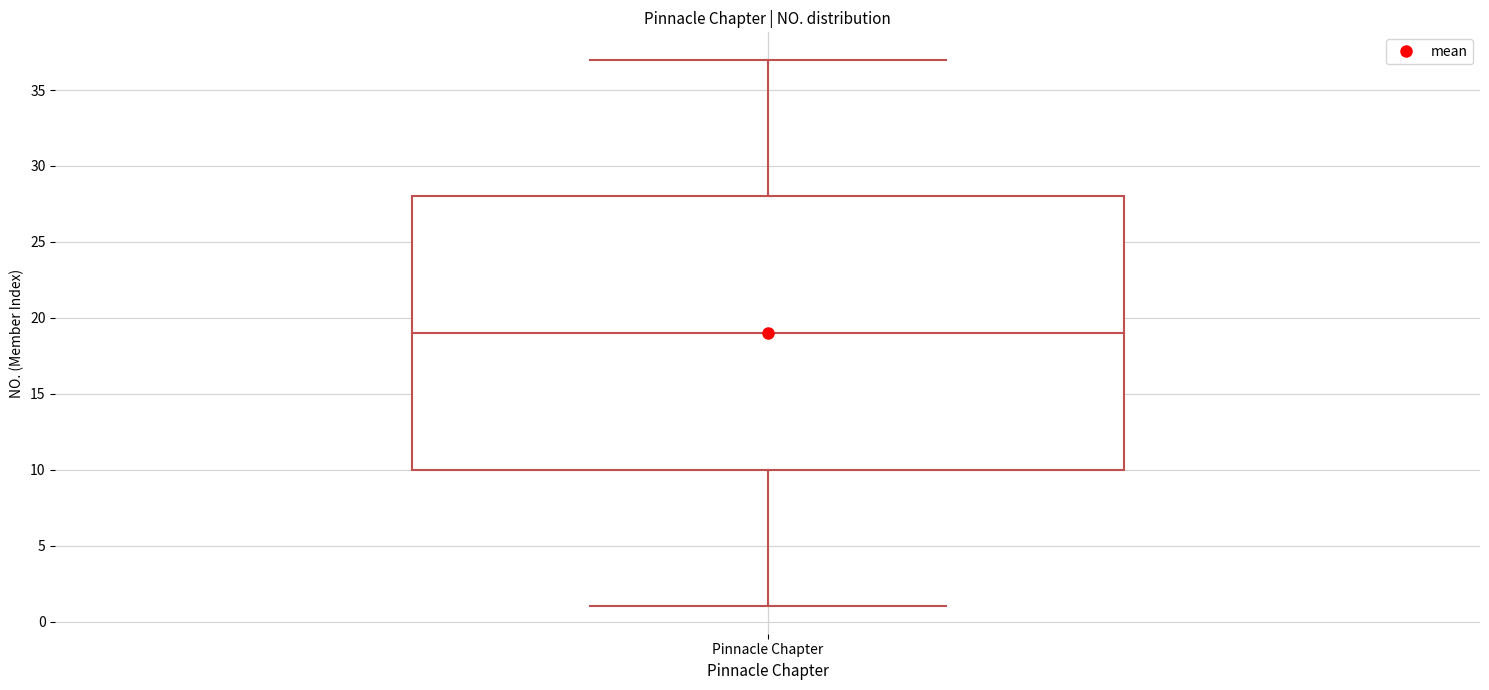

Read this box plot against the y-axis: the position of the median line, the range covered by the box, and the ends of both whiskers. The values are not printed on the chart, so give them approximately, as read against the axis.

median 19, box 10 to 28, whiskers 1 to 37